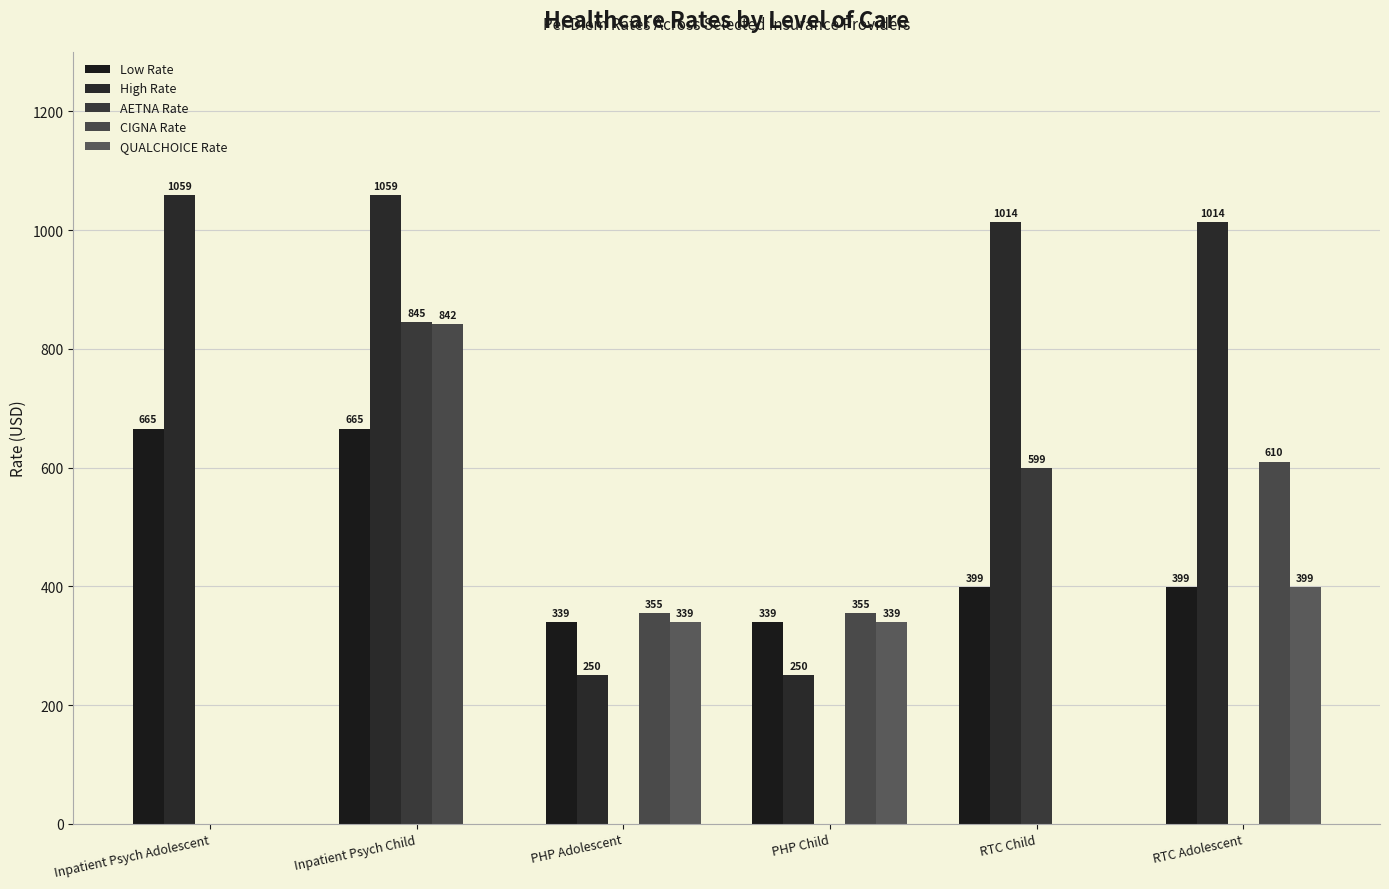

Which series has the largest total across all categories?

High Rate